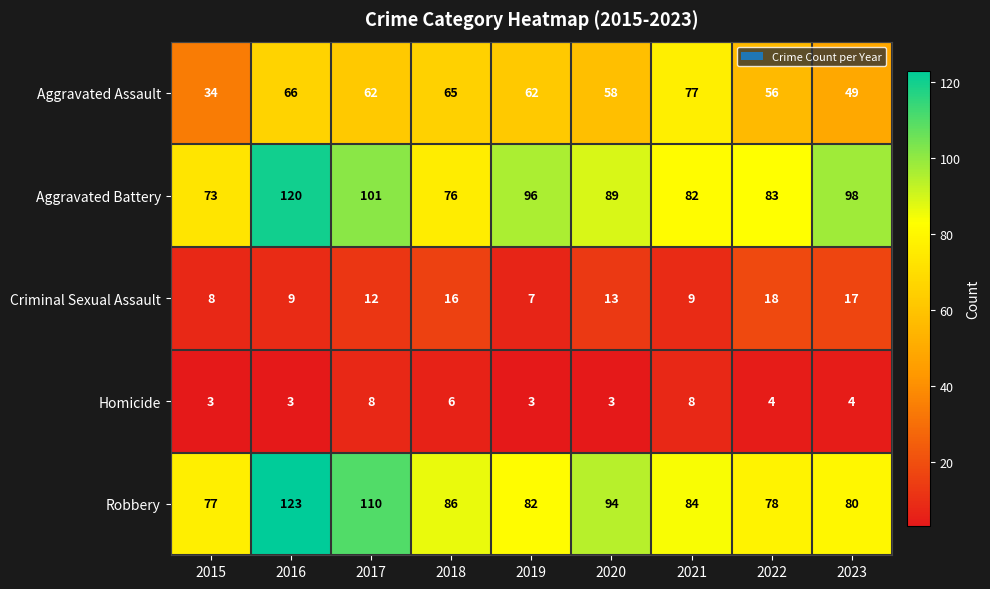

What is the lowest value of the Aggravated Assault series?

34